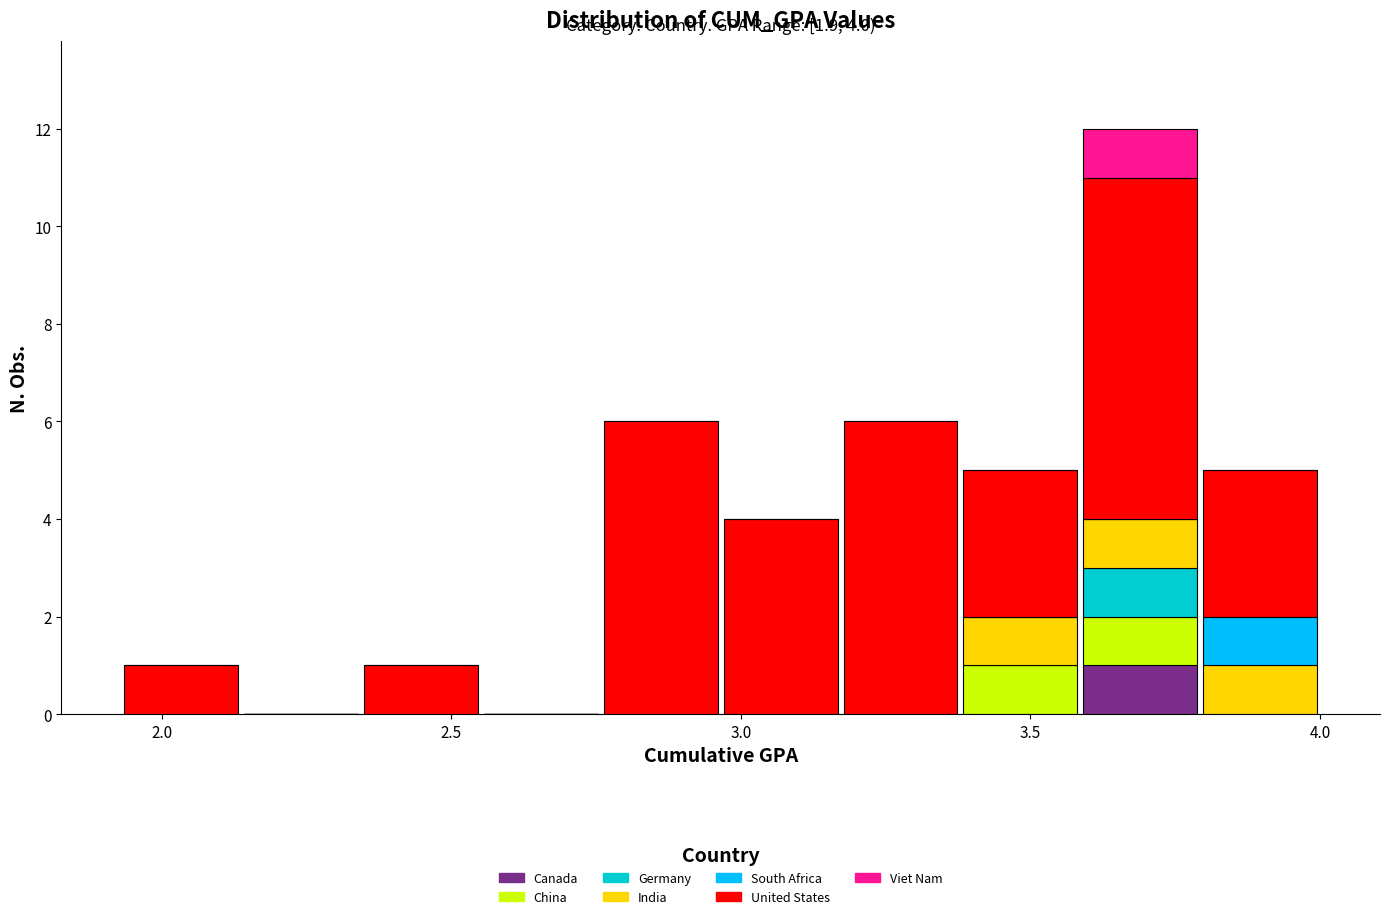

Which range on the x-axis has the tallest stacked bar (by total height)?

3.60 to 3.80